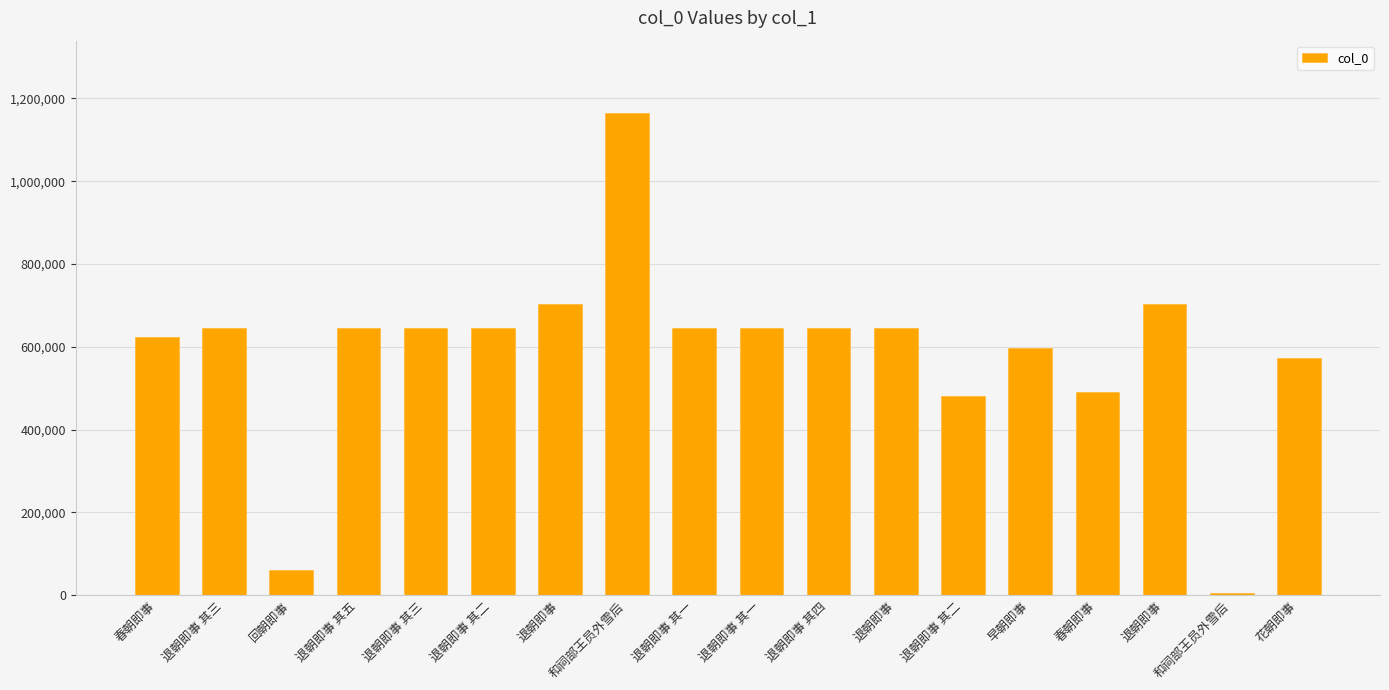

How many data points are less than 645193?

9